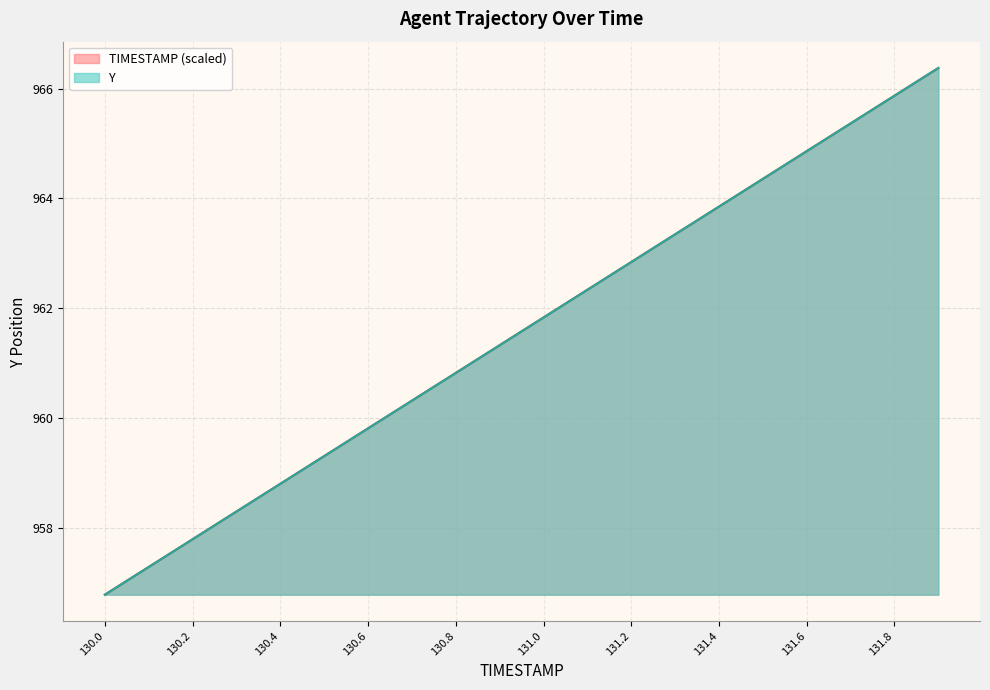

What is the total value across all series at 131.4?

1927.7